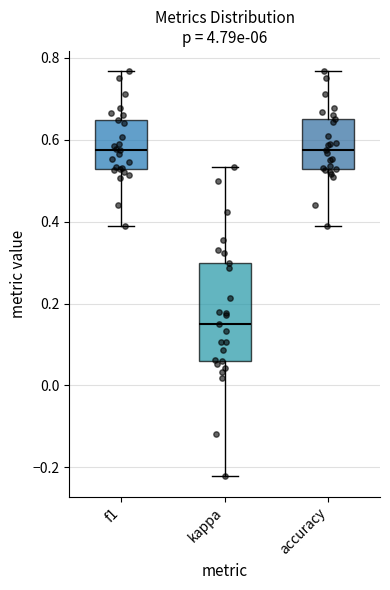

Reading left to right, read every box against the y-axis: the position of its median line, the range the box covers, and the ends of its whiskers. The values are not printed on the chart, so give them approximately, as read against the axis.

f1: median 0.58, box 0.52 to 0.64, whiskers 0.38 to 0.76
kappa: median 0.16, box 0.06 to 0.30, whiskers -0.22 to 0.54
accuracy: median 0.58, box 0.52 to 0.66, whiskers 0.38 to 0.76